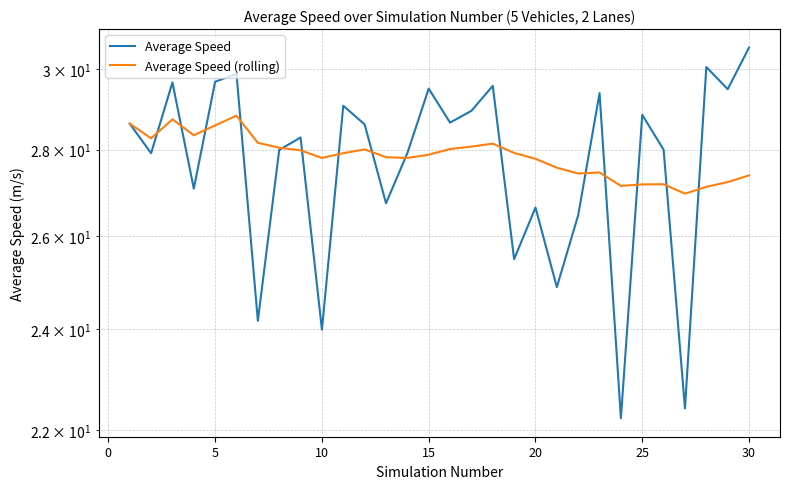

Which series has the largest total across all categories?

Average Speed (rolling)